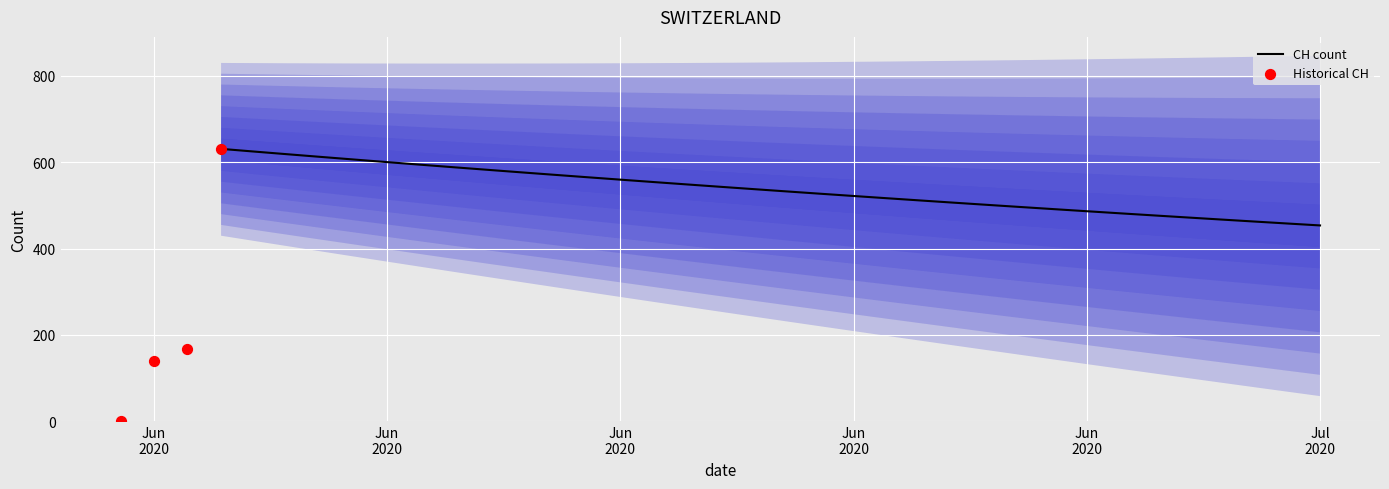

What is the change in value from 2020-05-31 to 2020-06-09?

+631